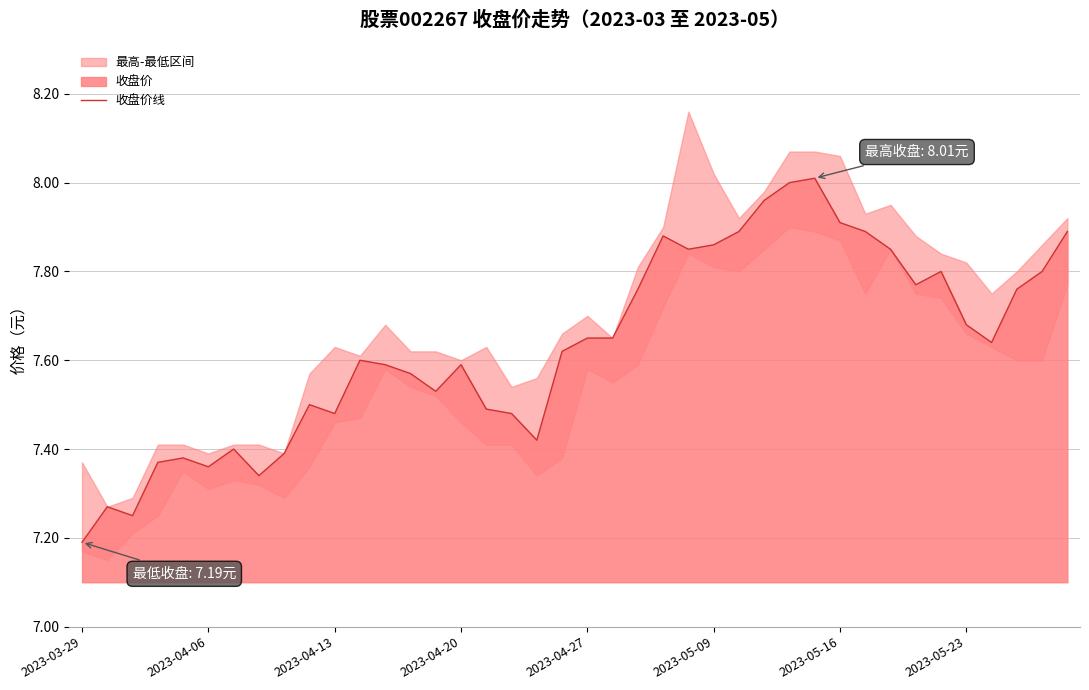

At which label is 收盘价线 closest to 7?

2023-03-29